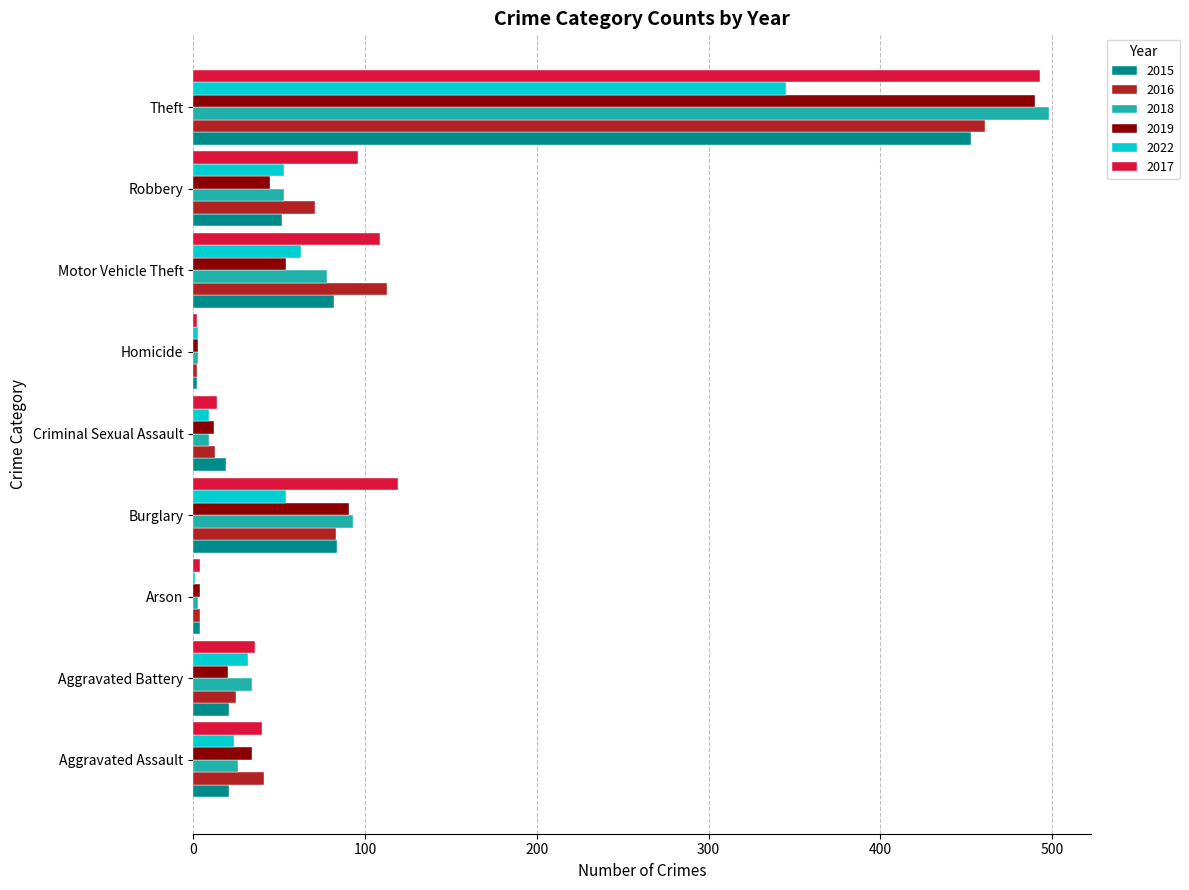

What is the sum of all 2016 values?

813